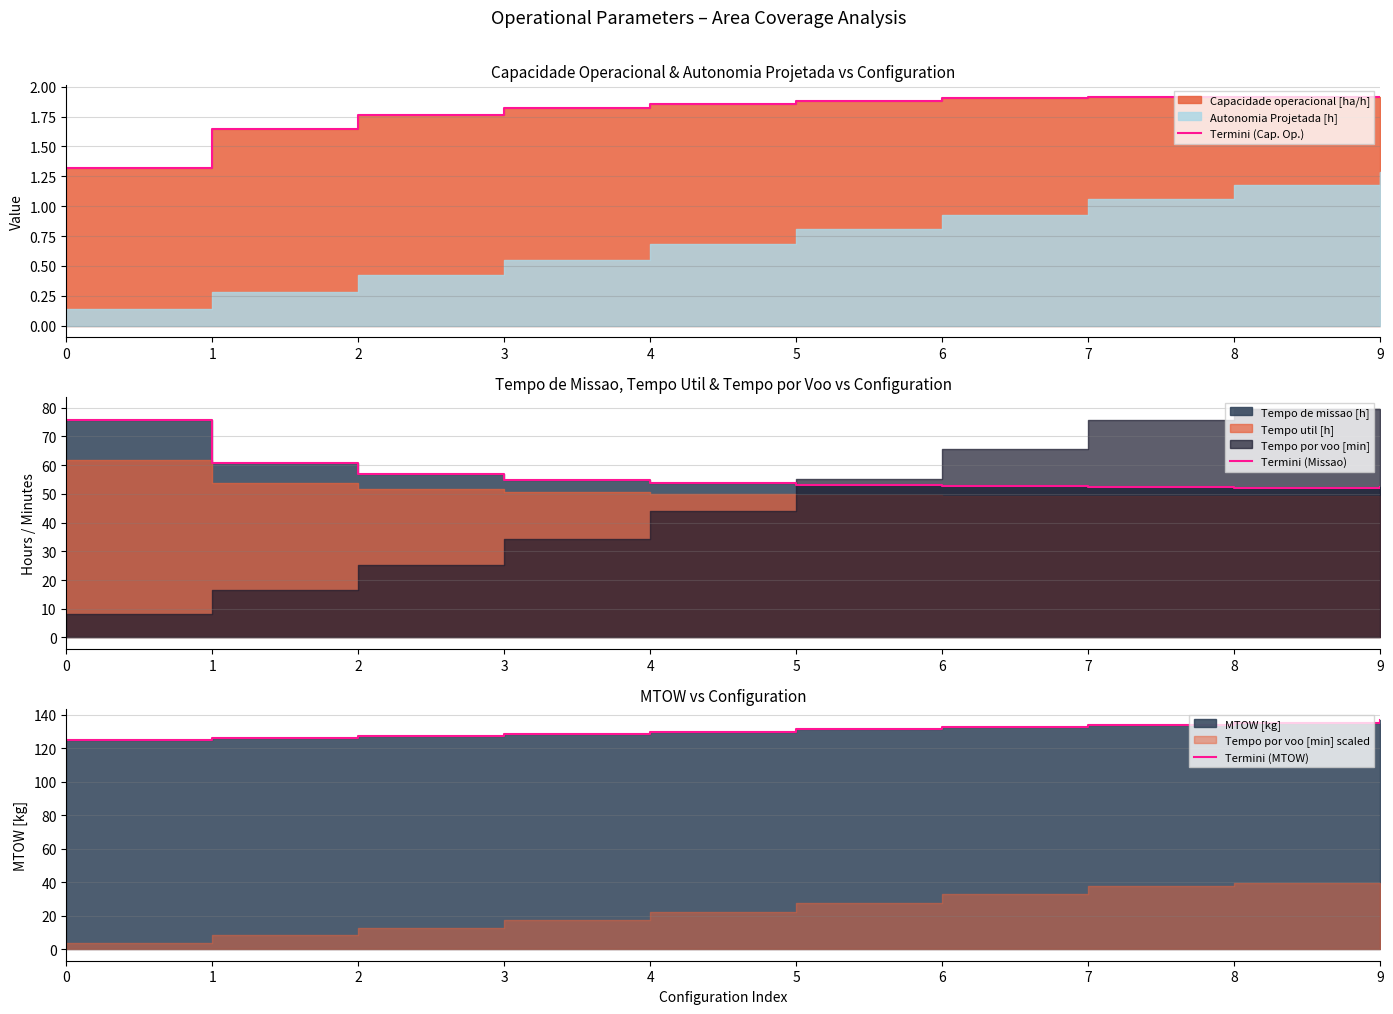

Is it true that Termini (Cap. Op.) equals 0.8 at 9?

False